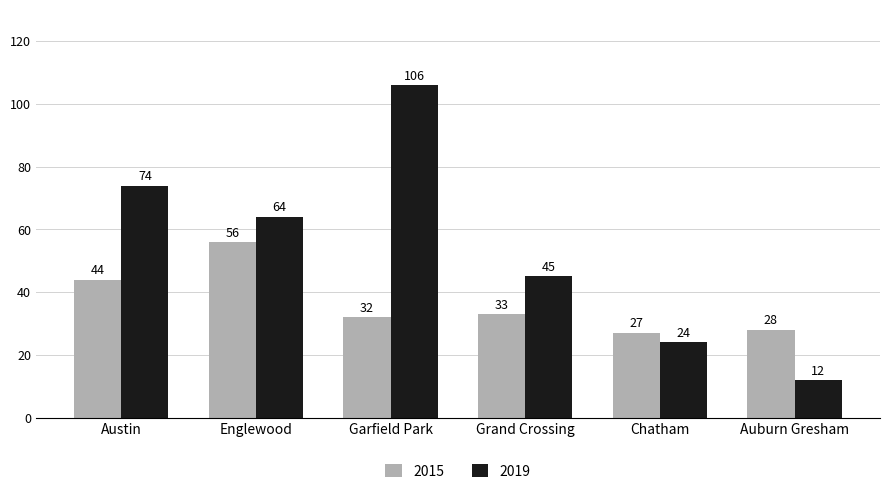

Is it true that 2019 equals 64 at Englewood?

True